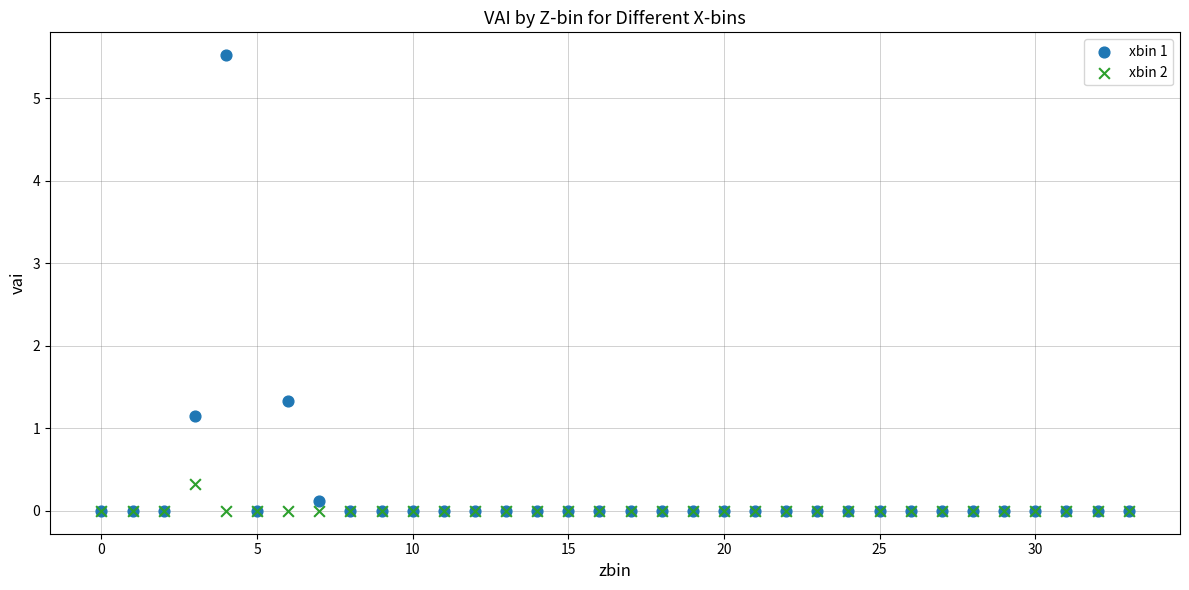

In the xbin 1 series, what Y value is closest to 2?

1.3